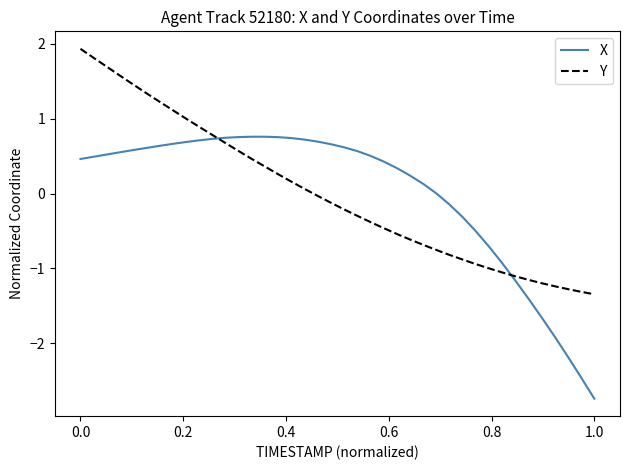

What is the difference between the maximum and minimum values in the Y series?

3.3